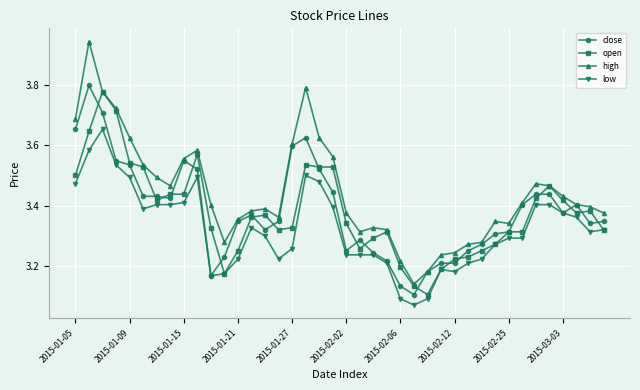

Count the low values in the range 3 to 4.

40